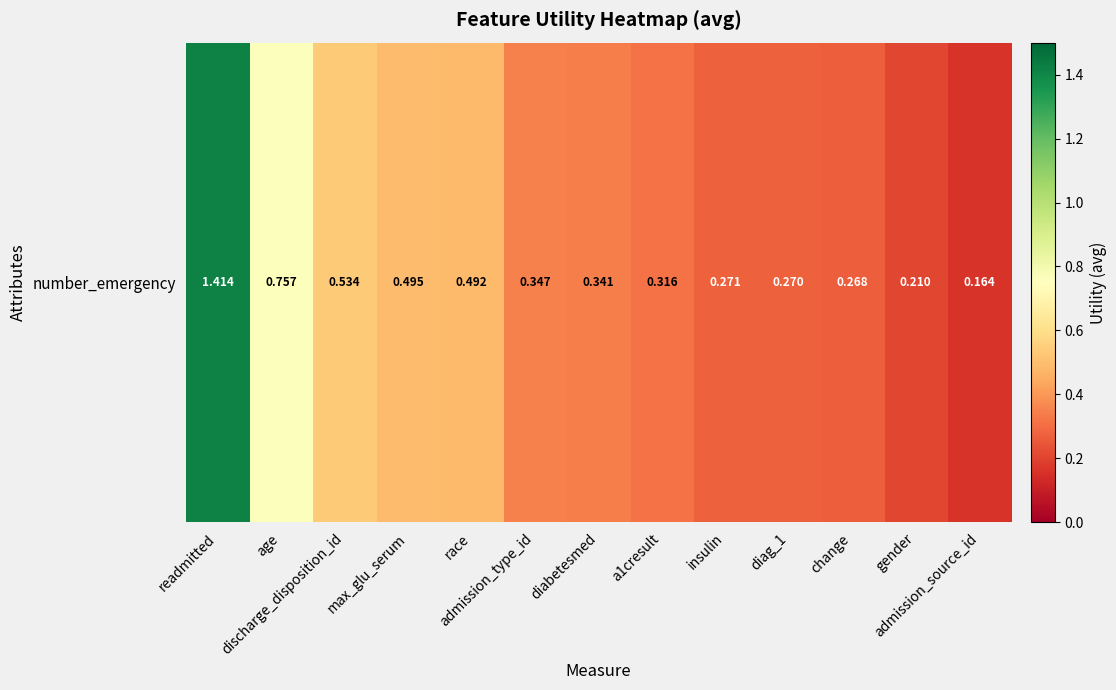

List the labels in order of value, smallest first.

admission_source_id, gender, change, diag_1, insulin, a1cresult, diabetesmed, admission_type_id, race, max_glu_serum, discharge_disposition_id, age, readmitted